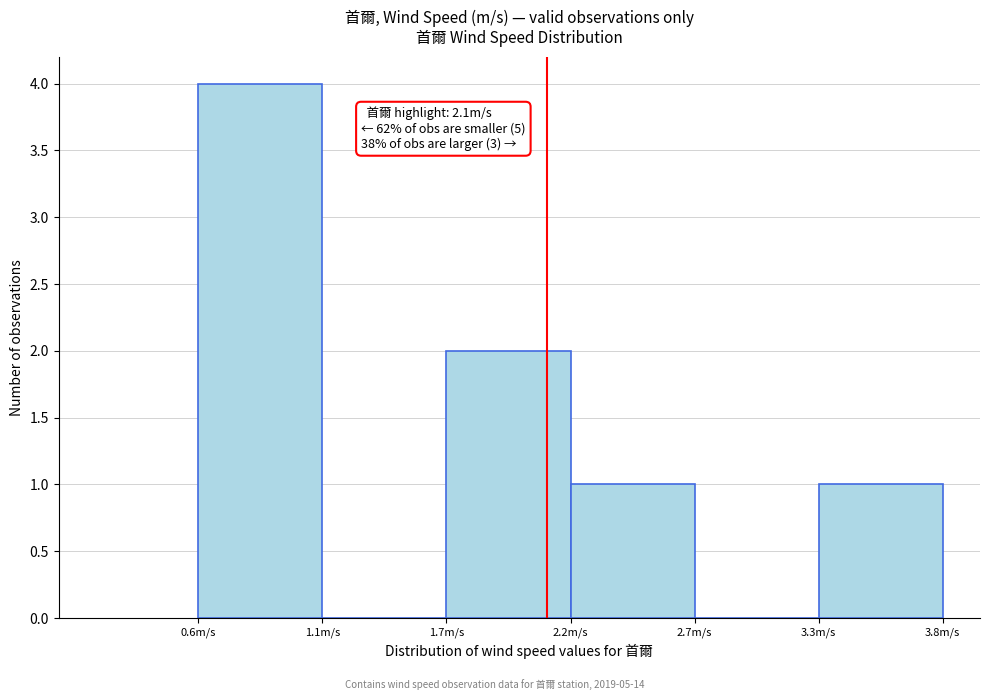

Over which range of the x-axis is the bar tallest?

0.6 to 1.1